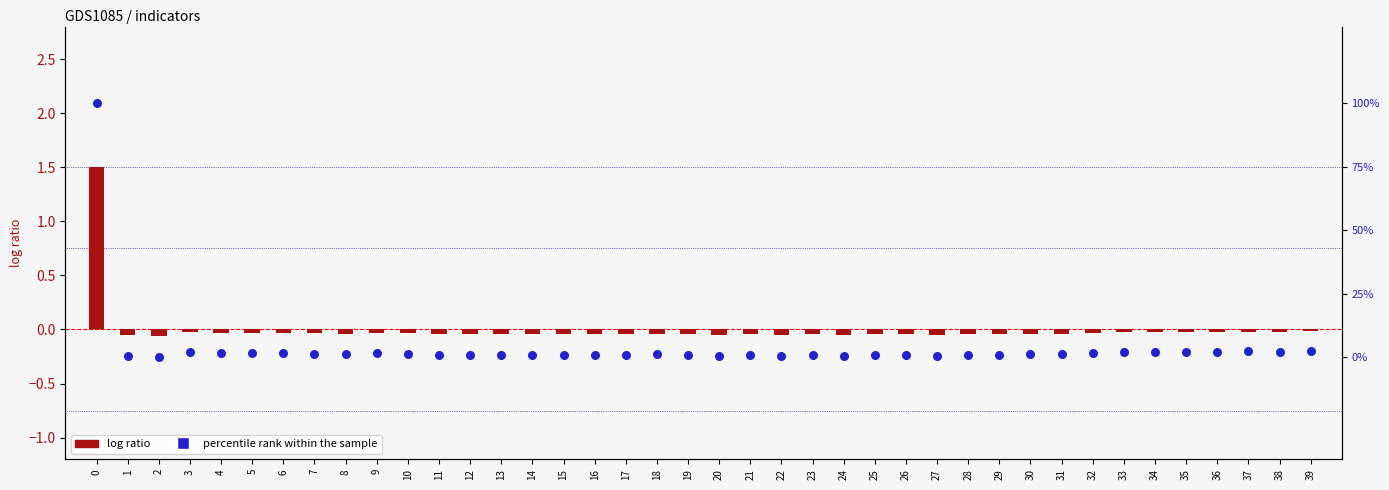

Which series has the largest total across all categories?

percentile rank within the sample